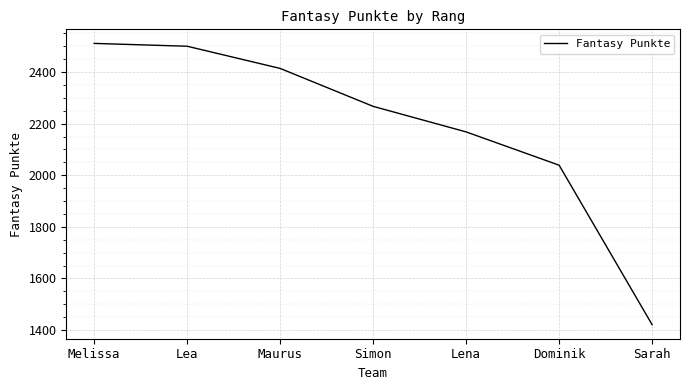

List the labels in order of value, largest first.

Melissa, Lea, Maurus, Simon, Lena, Dominik, Sarah